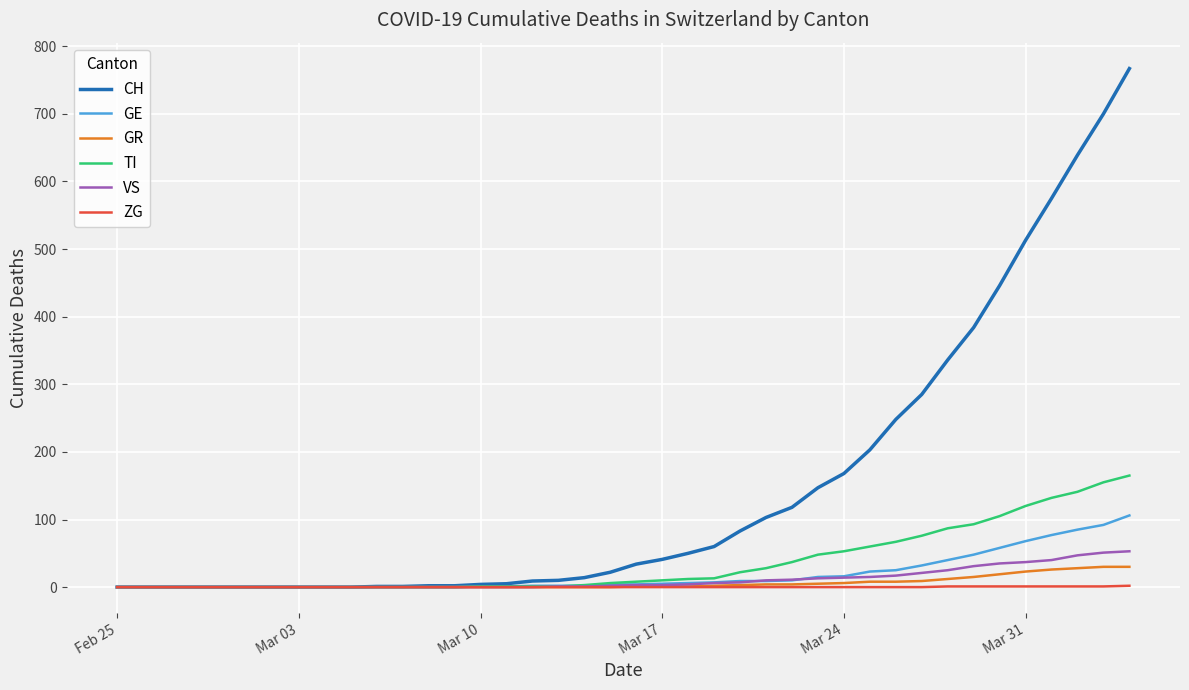

Which series has the largest range (max minus min)?

CH